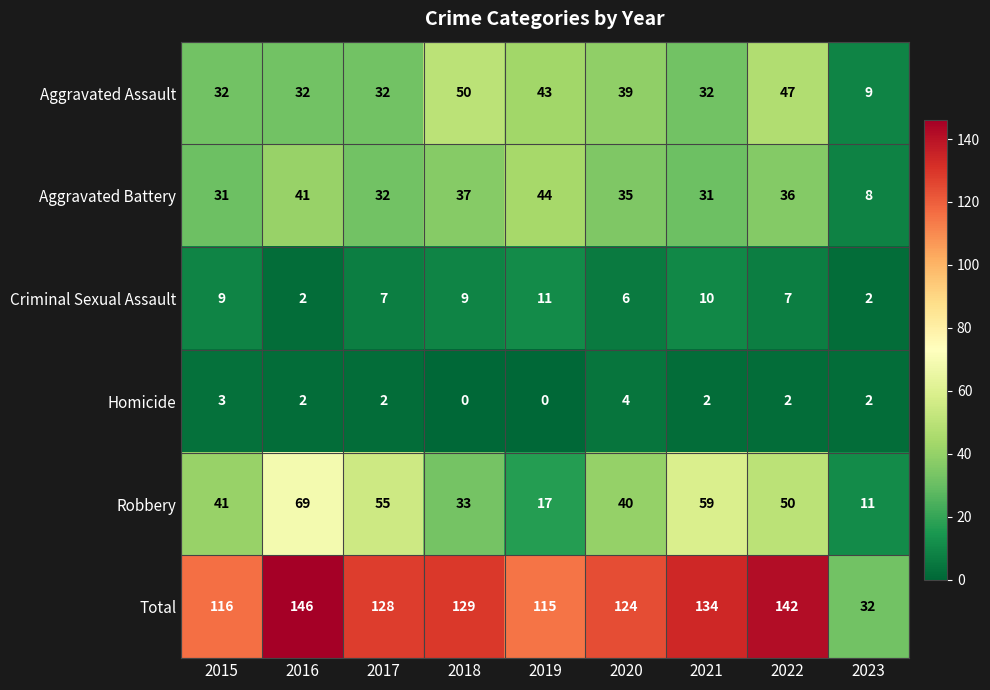

What value does the Robbery series have at 2015, to the nearest 5?

40